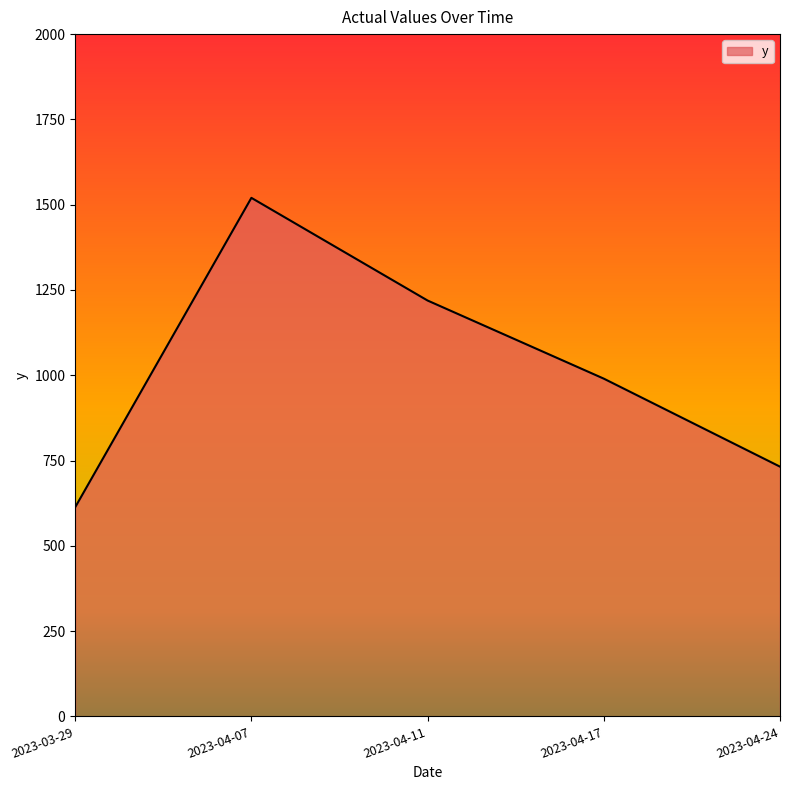

At which label is the value closest to 1066?

2023-04-17